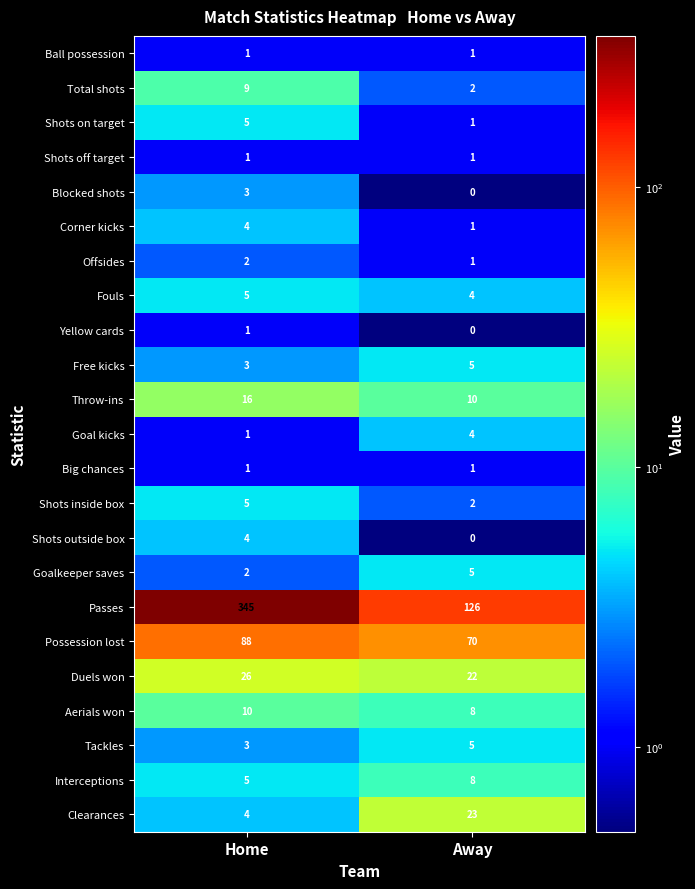

Which series has the largest total across all categories?

Passes